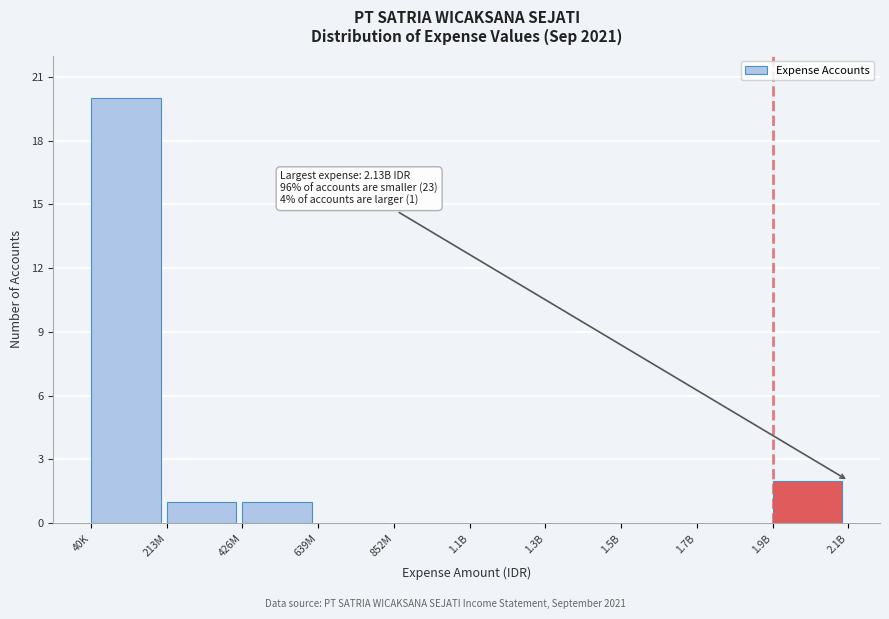

Reading left to right, transcribe all the data shown in this chart.

40K=20	213M=1	426M=1	639M=0	852M=0	1.1B=0	1.3B=0	1.5B=0	1.7B=0	1.9B=2